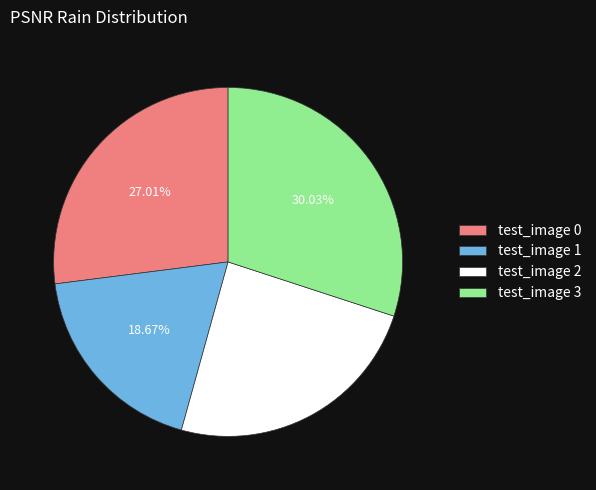

Which slice is the smallest?

test_image 1